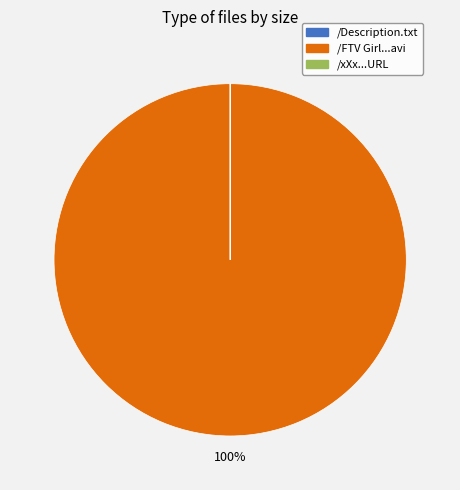

Which category accounts for the majority?

/FTV Girl...avi